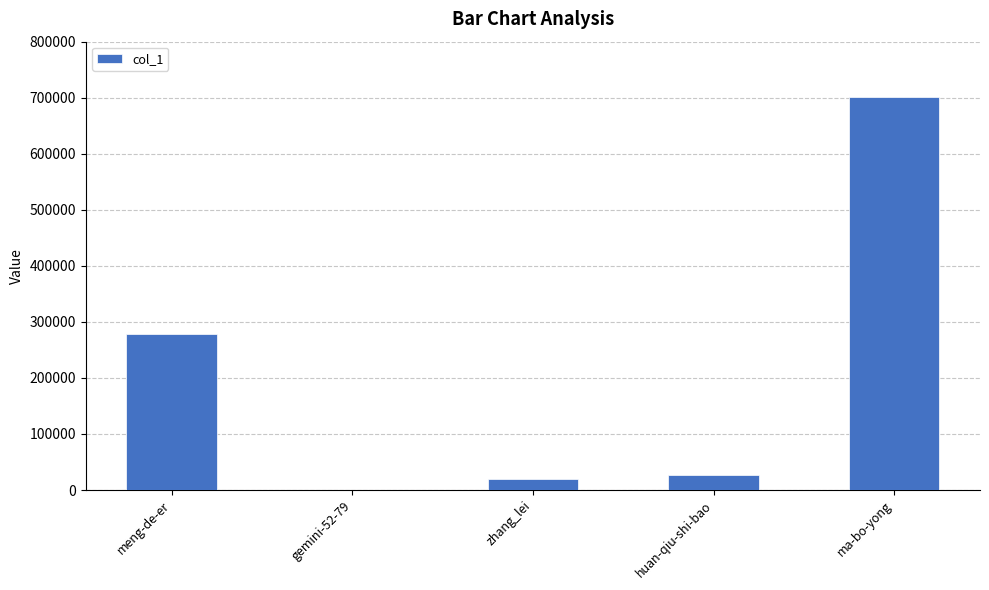

Which category has the highest value across all series?

ma-bo-yong